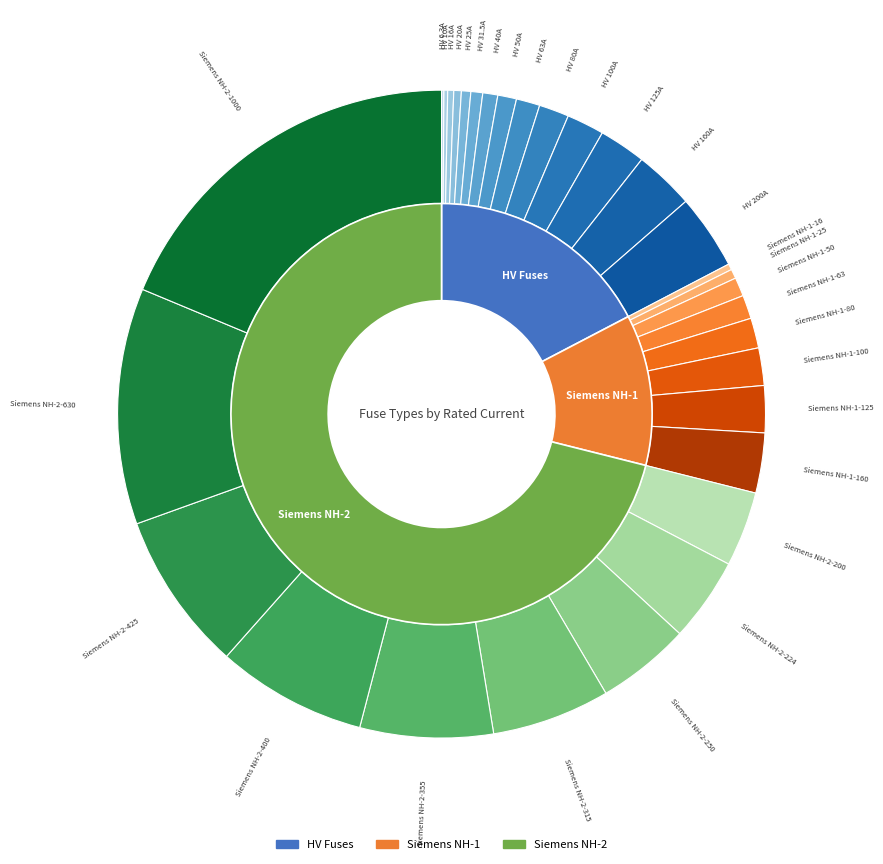

Rank the categories by value from lowest to highest.

HV 6.3A, HV 10A, HV 16A, Siemens NH-1-16, HV 20A, HV 25A, Siemens NH-1-25, HV 31.5A, HV 40A, HV 50A, Siemens NH-1-50, HV 63A, Siemens NH-1-63, HV 80A, Siemens NH-1-80, HV 100A, Siemens NH-1-100, HV 125A, Siemens NH-1-125, HV 160A, Siemens NH-1-160, HV 200A, Siemens NH-2-200, Siemens NH-2-224, Siemens NH-2-250, Siemens NH-2-315, Siemens NH-2-355, Siemens NH-2-400, Siemens NH-2-425, Siemens NH-2-630, Siemens NH-2-1000